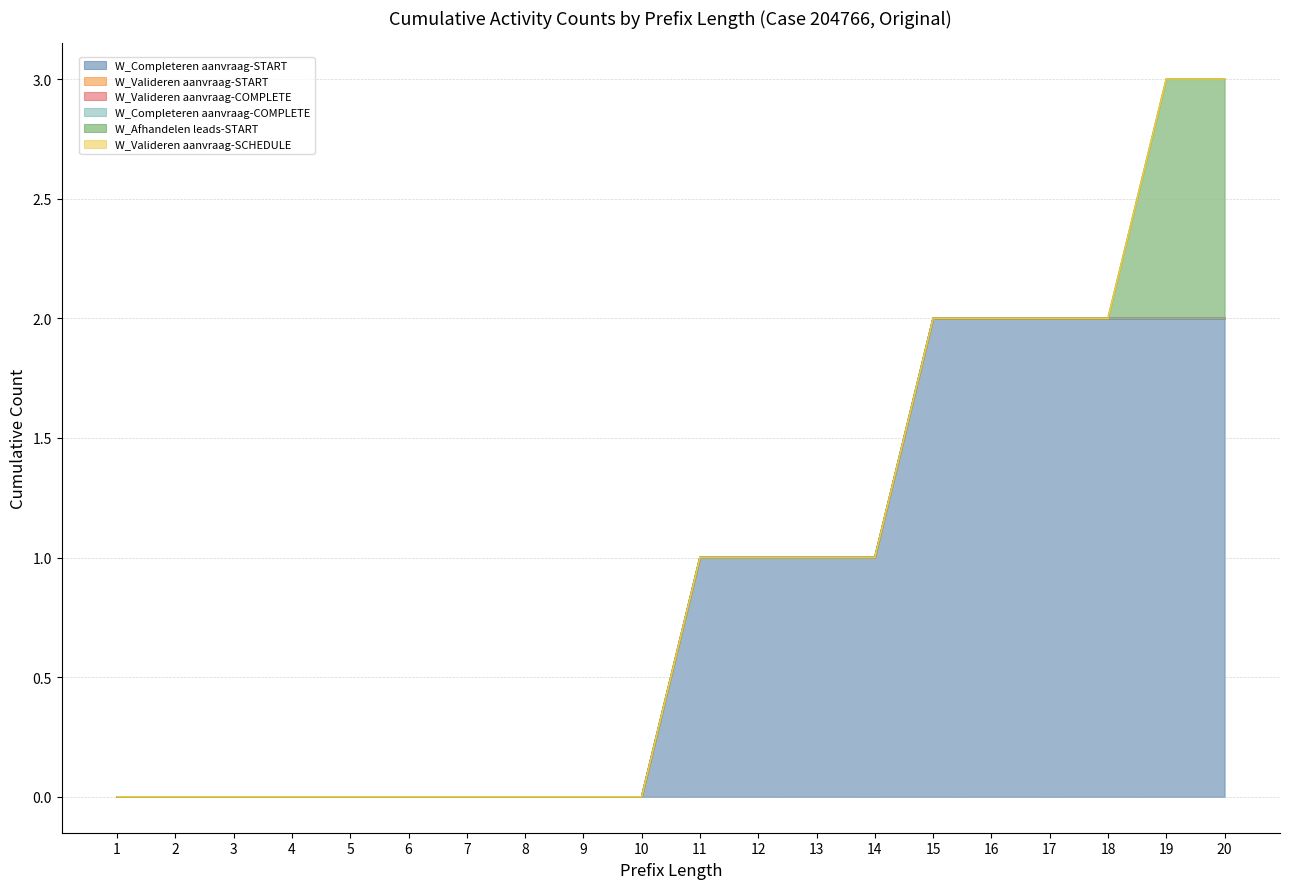

What is the difference between the maximum and minimum values in the W_Completeren aanvraag-START series?

2